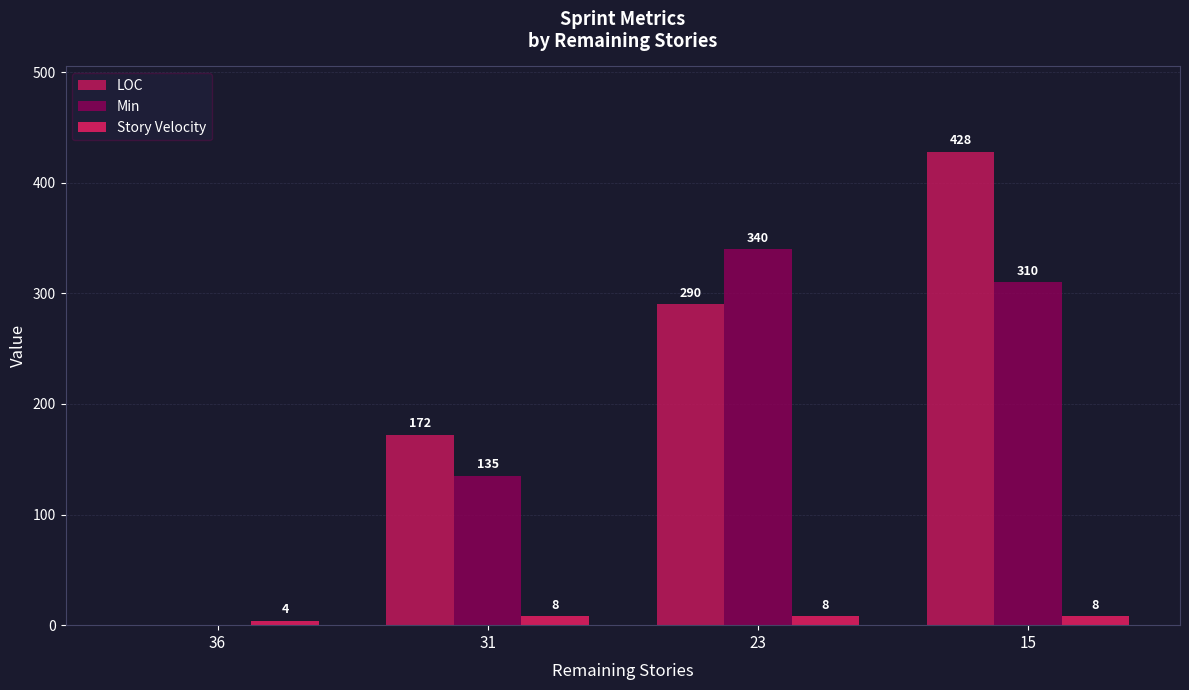

What is the average value of the Min series?

196